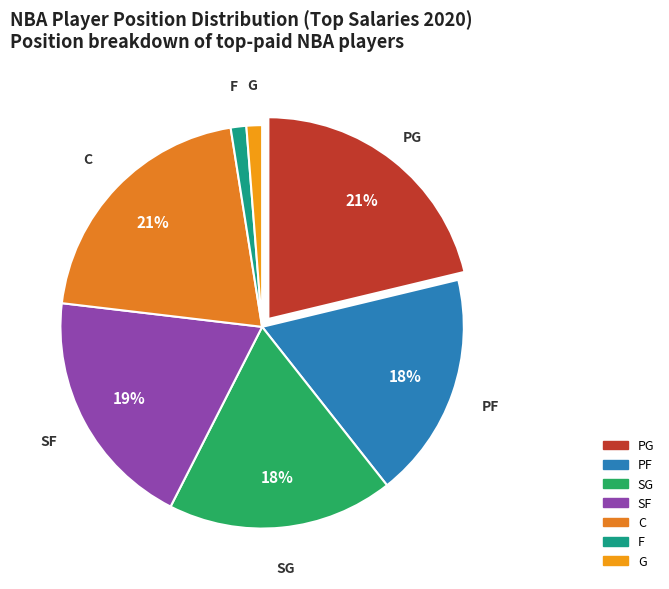

Is the sum of SG and G greater than half?

No